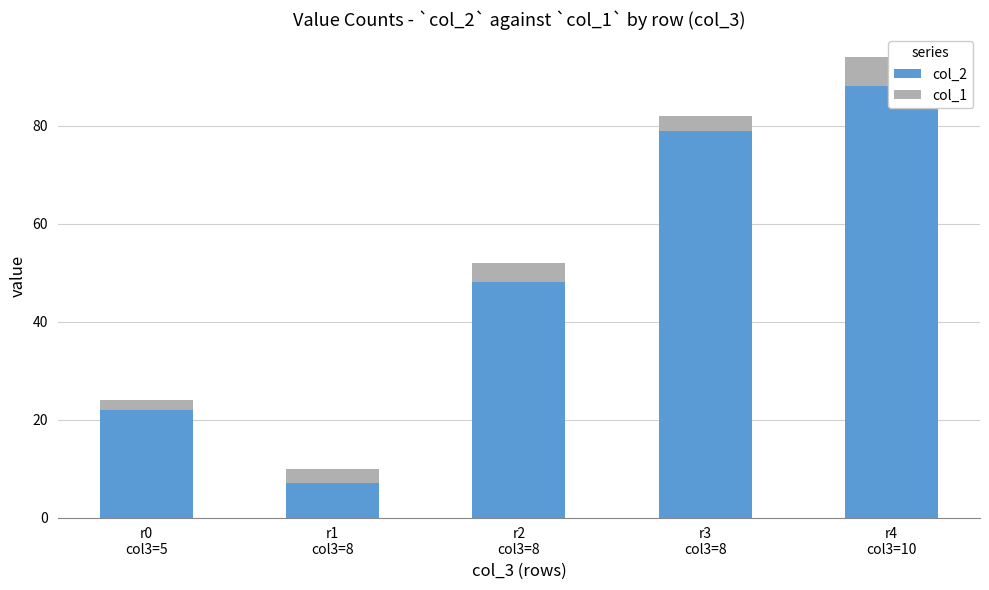

Is the value of col_2 at r4
col3=10 greater than the value of col_1 at r1
col3=8?

Yes